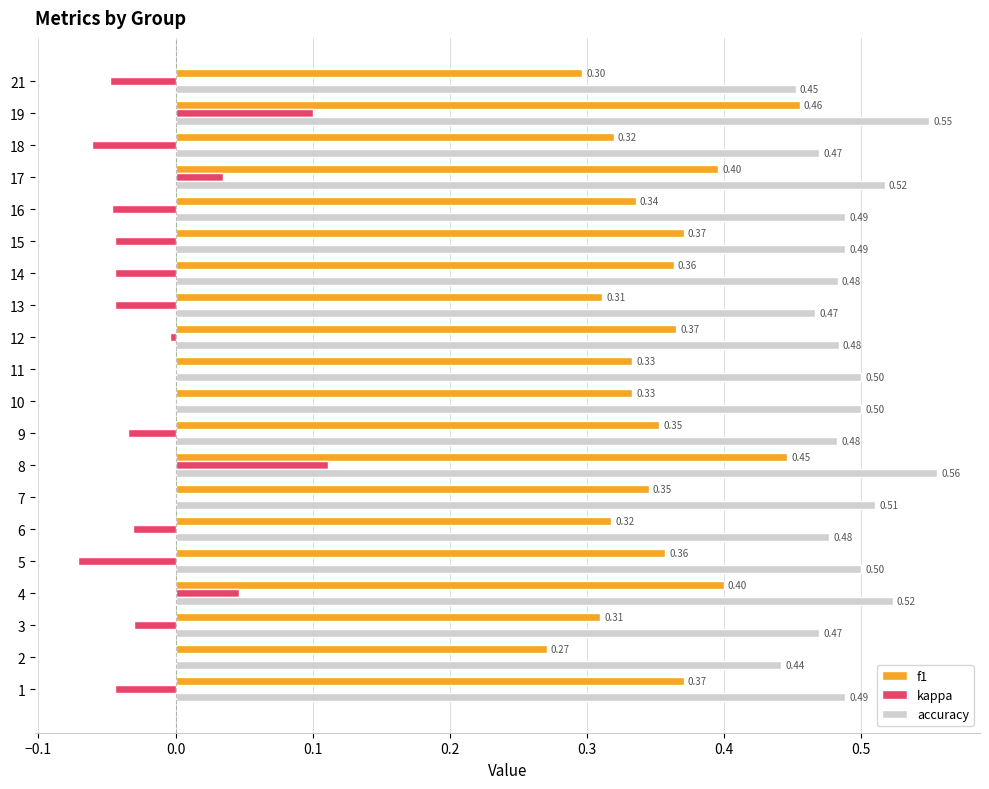

What is the sum of the f1 values at 5 and 14?

0.7